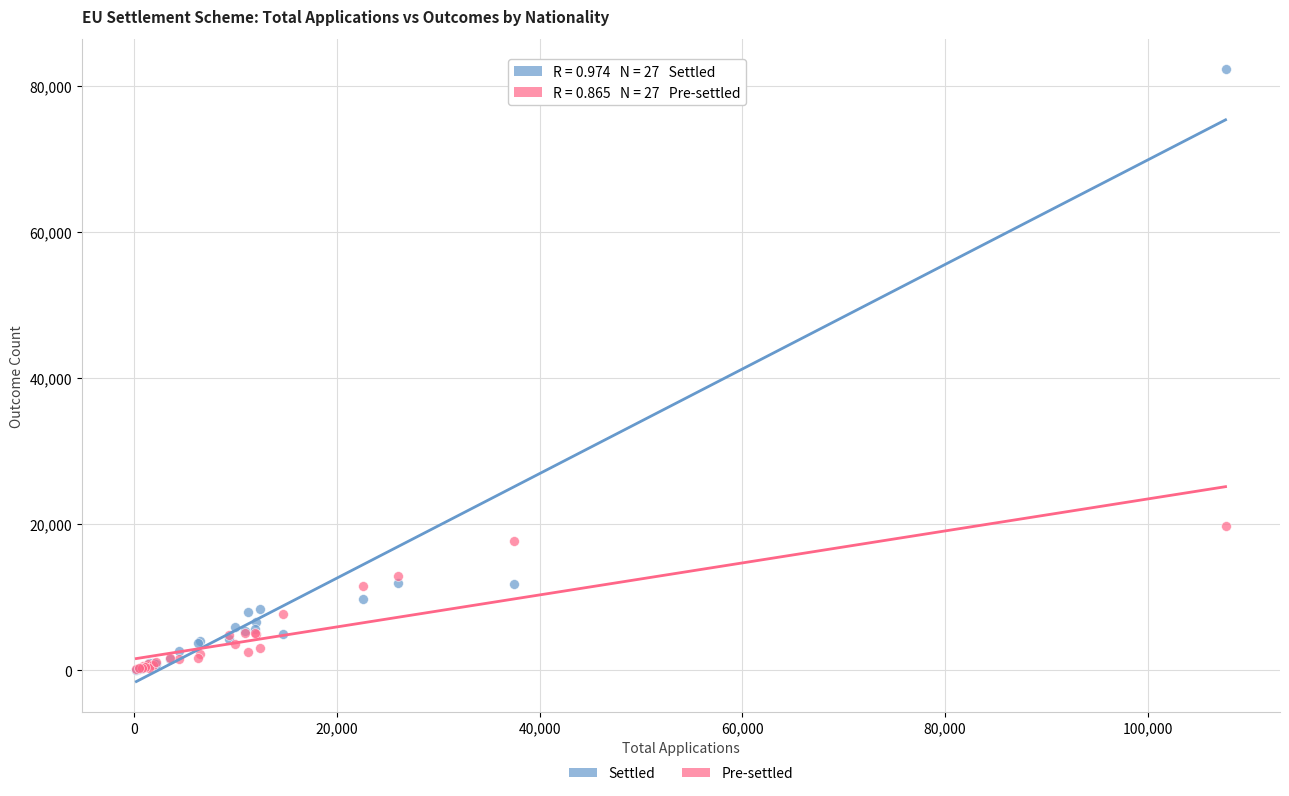

In the Settled series, what Y value is closest to 41200?

11960